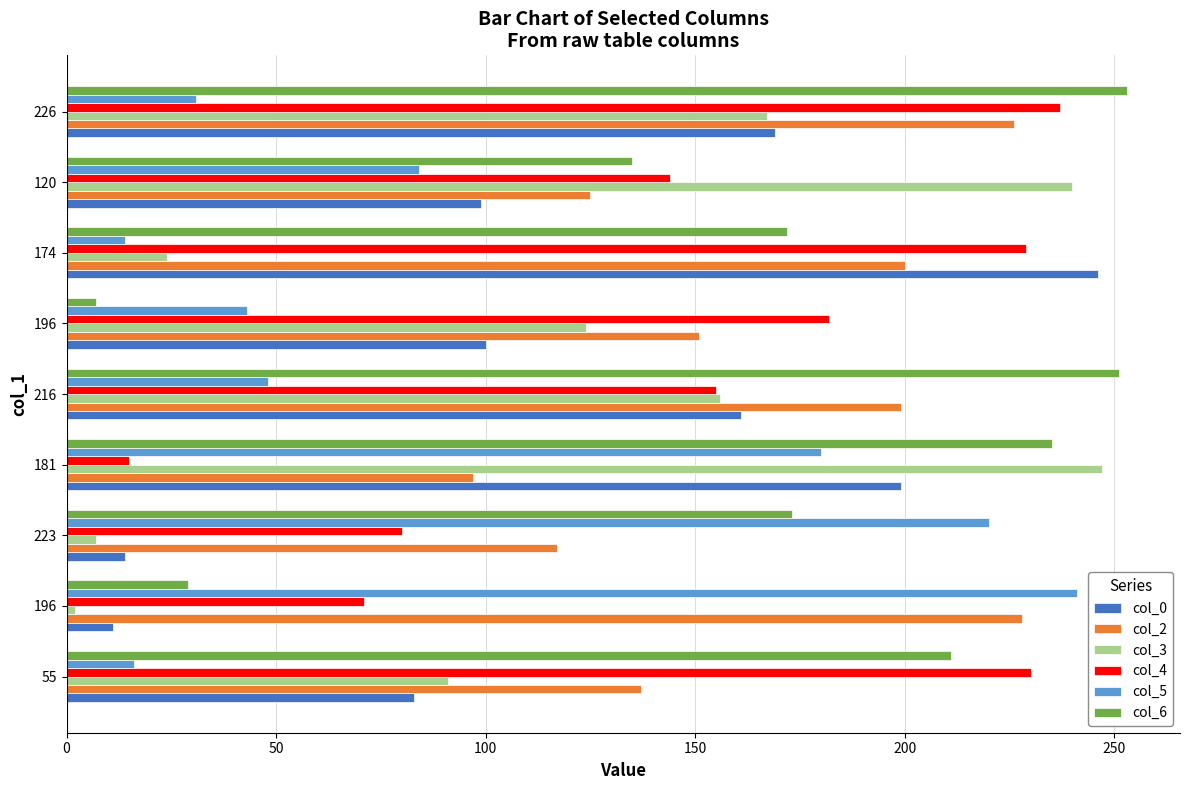

Which series has the widest spread of values?

col_6